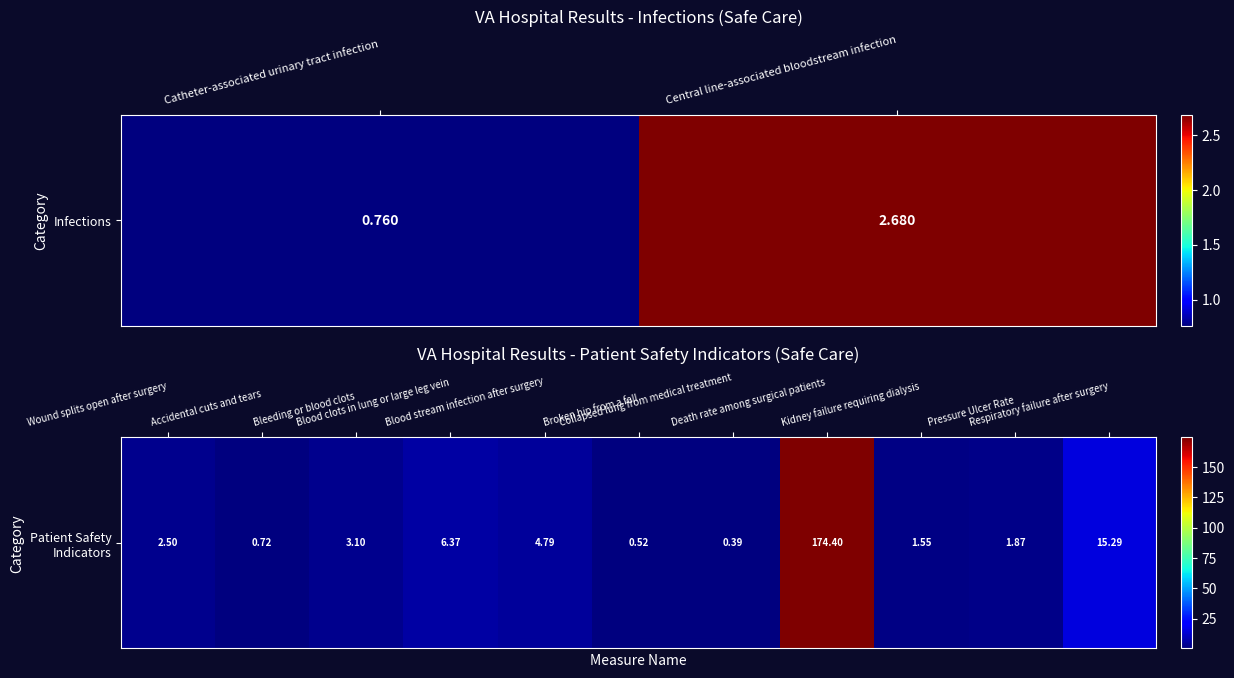

How many values are below 2?

5